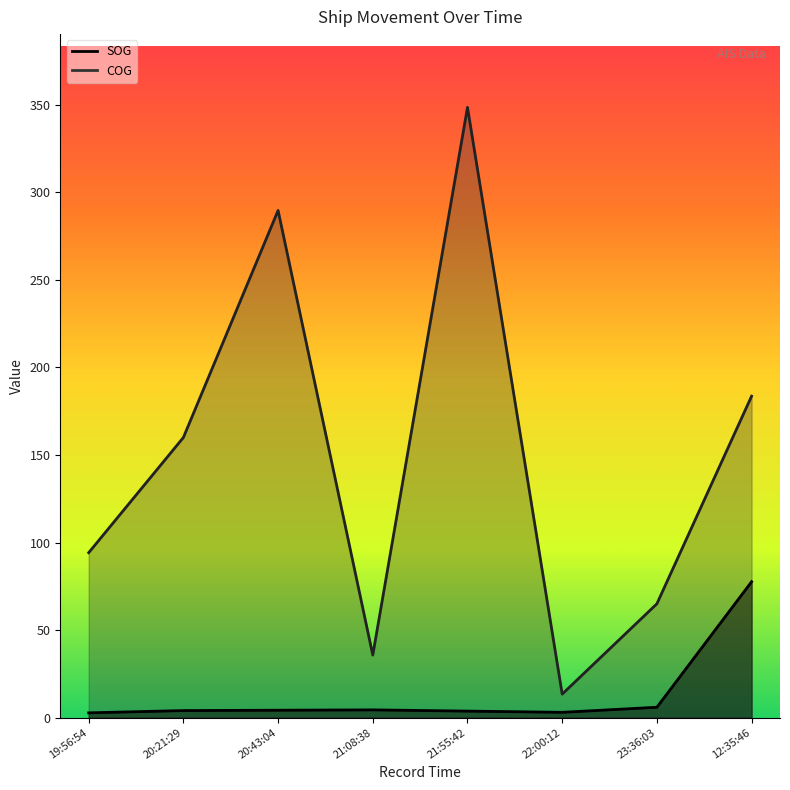

What is the label of the 2nd point from the right?

23:36:03